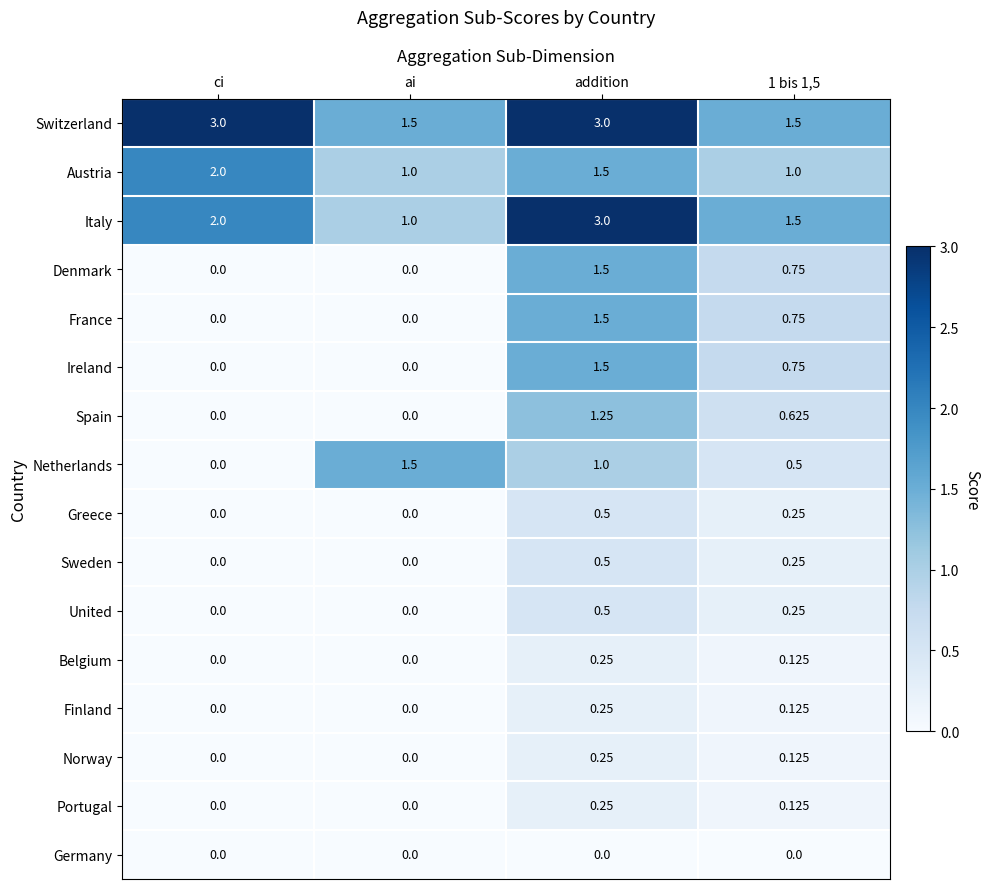

Which series changed the most between ci and 1 bis 1,5?

Switzerland